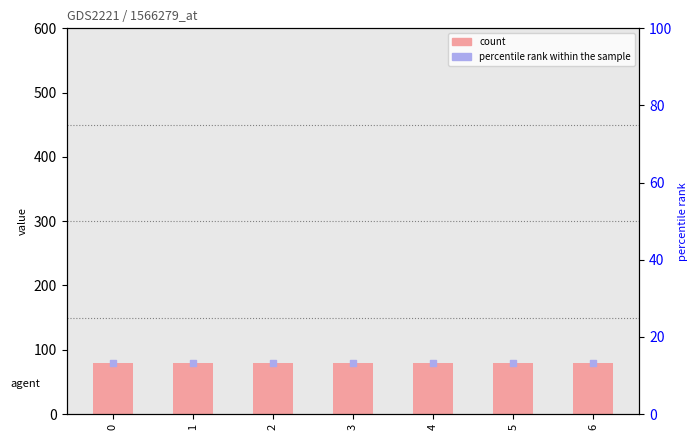

At how many categories does at least one series exceed 30?

7